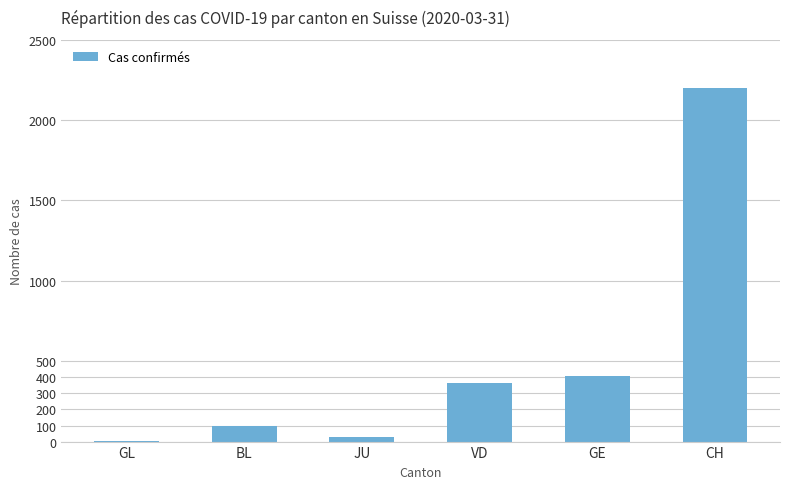

Approximately how many times larger is the value at BL compared to VD?

0.3